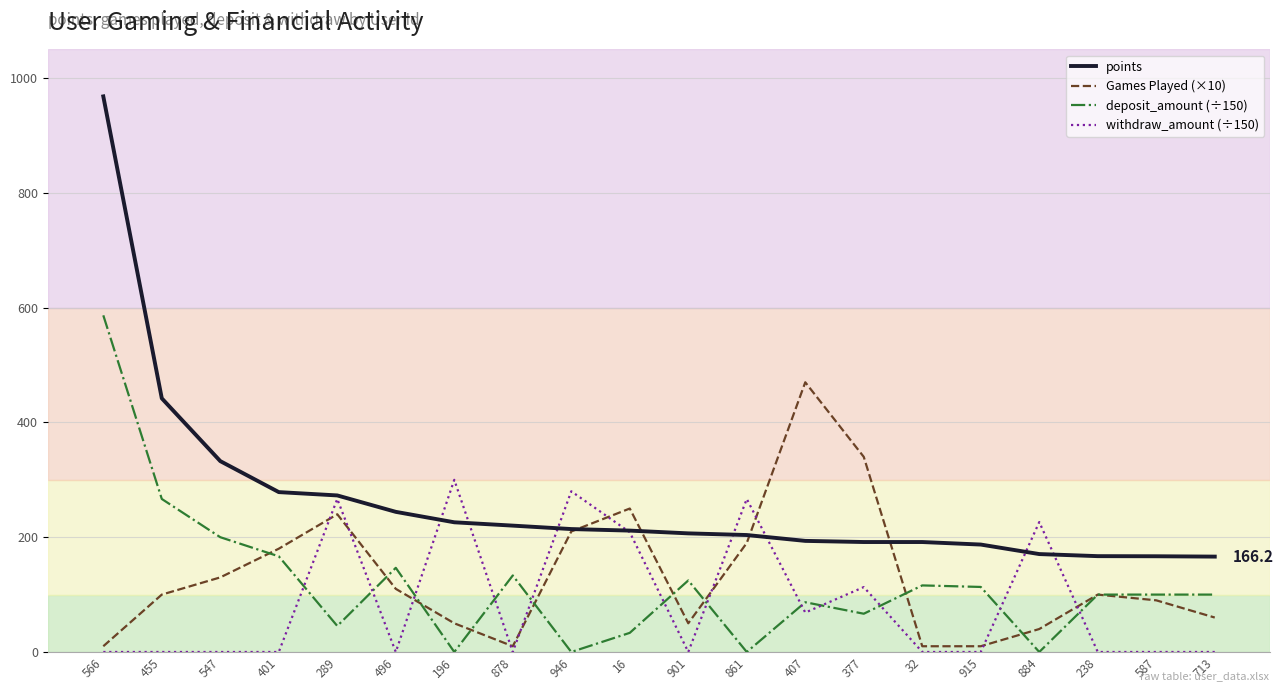

What is the average value of the withdraw_amount (÷150) series?

86.5